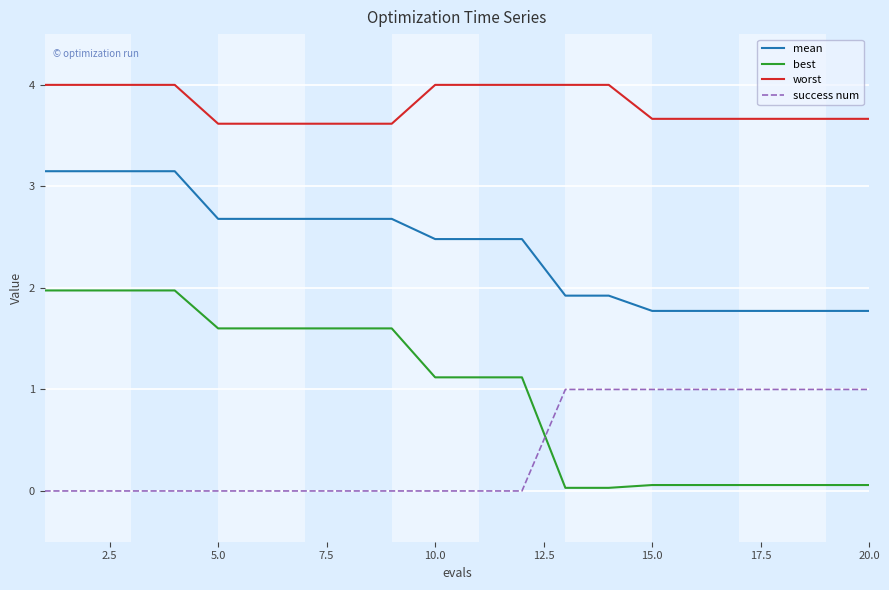

At how many categories does at least one series exceed 3?

20